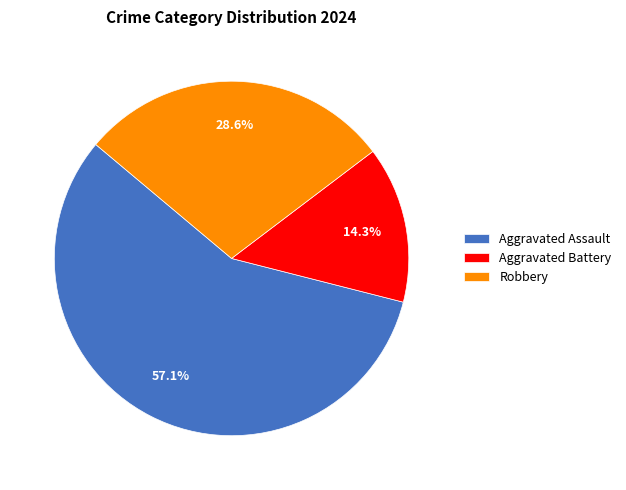

Which category has the biggest portion of the pie?

Aggravated Assault